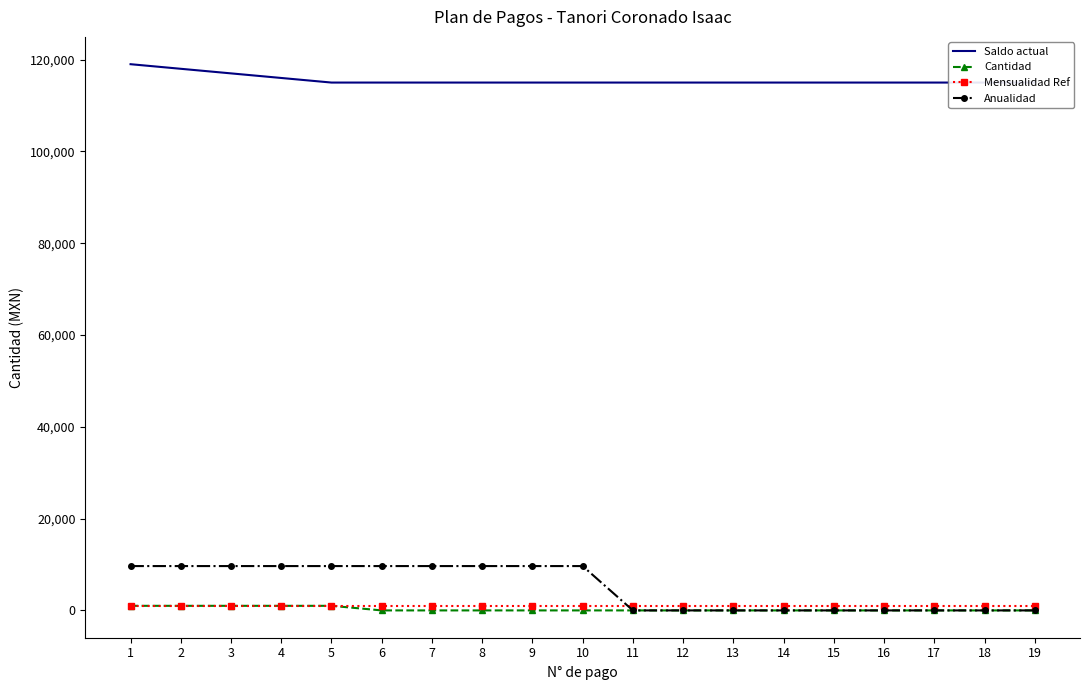

List the labels in order of Mensualidad Ref value, smallest first.

1, 2, 3, 4, 5, 6, 7, 8, 9, 10, 11, 12, 13, 14, 15, 16, 17, 18, 19